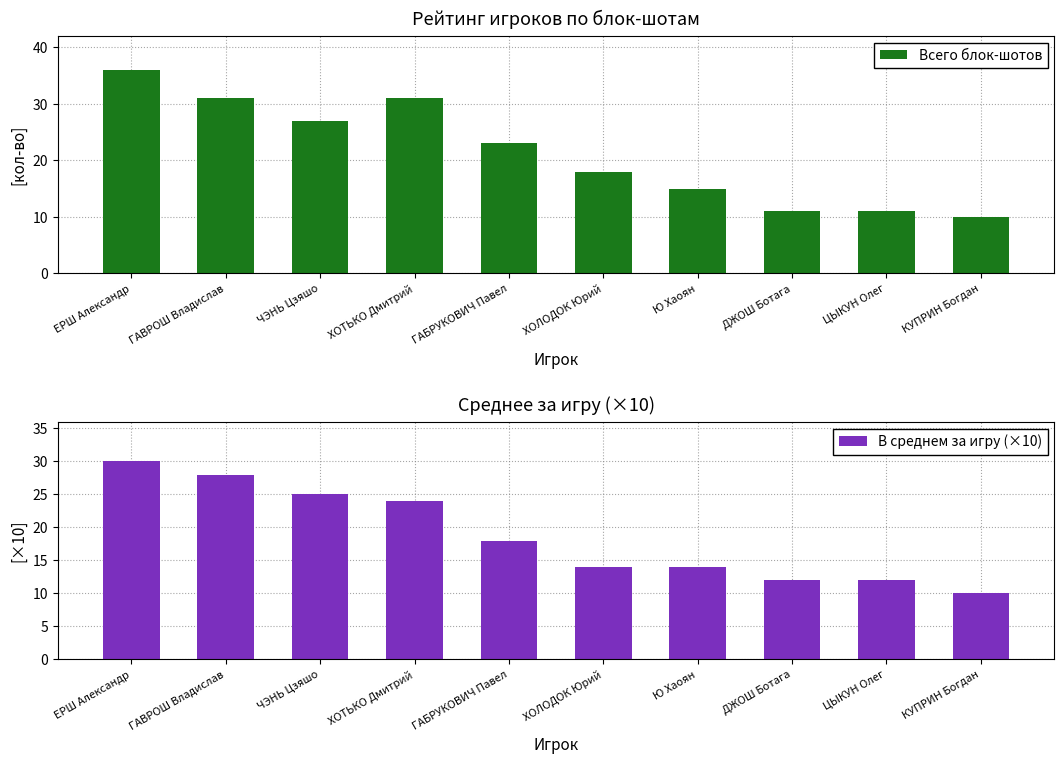

List the series in order of their overall mean, lowest first.

В среднем за игру (×10), Всего блок-шотов